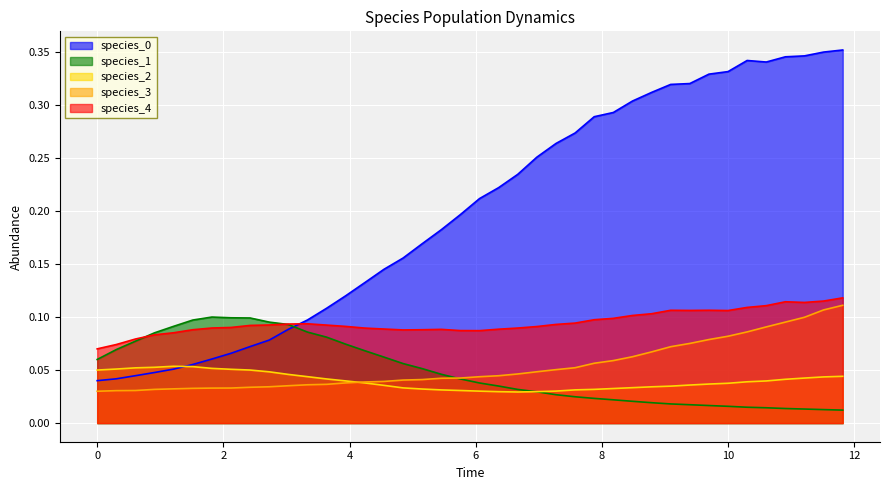

In species_1, how many points are higher than both neighbors (excluding endpoints)?

1